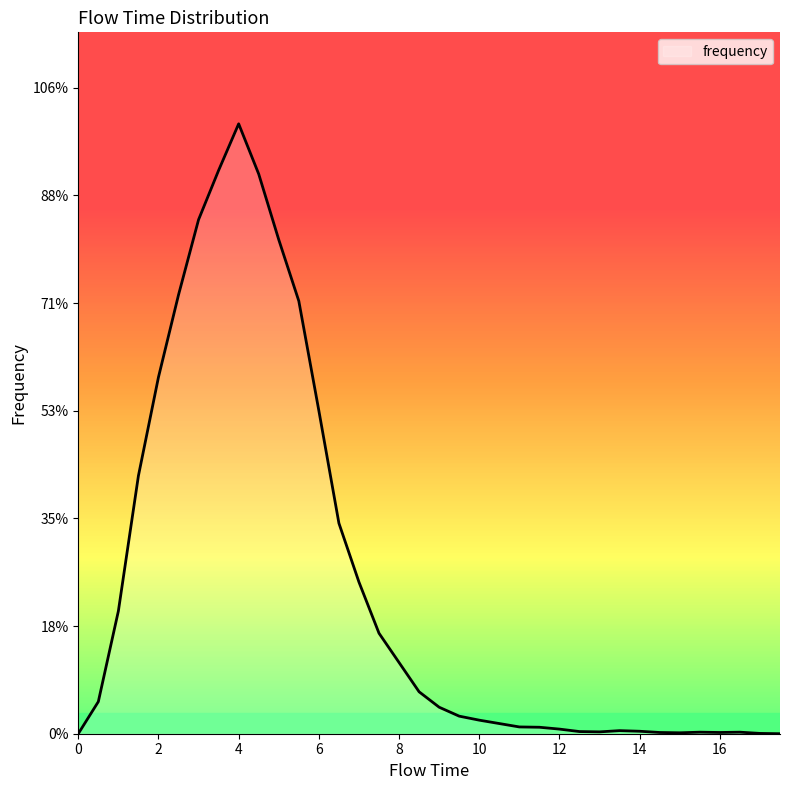

Does the chart display data point markers on the line(s)?

No